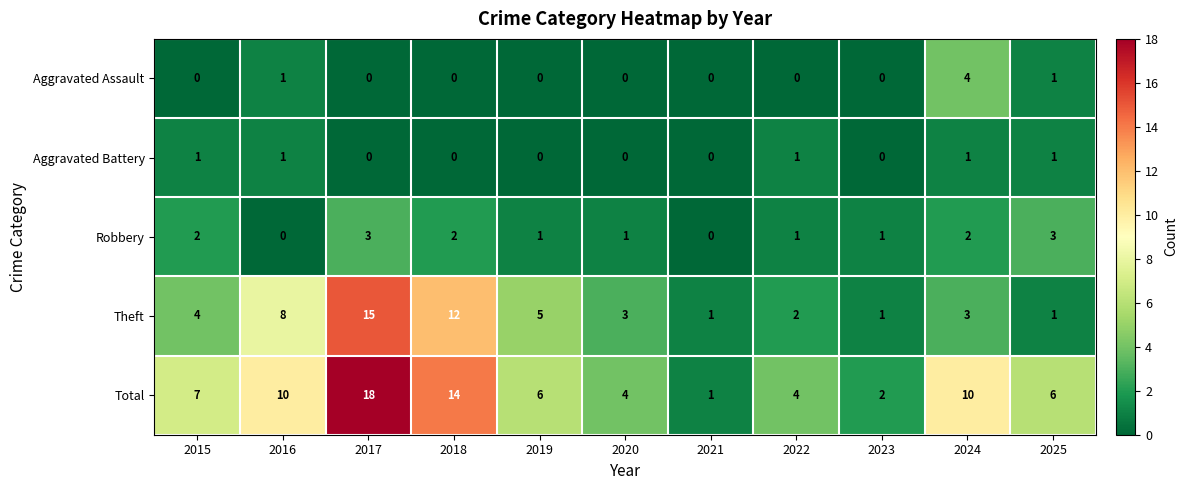

Where is Theft nearest to the value 8?

2016